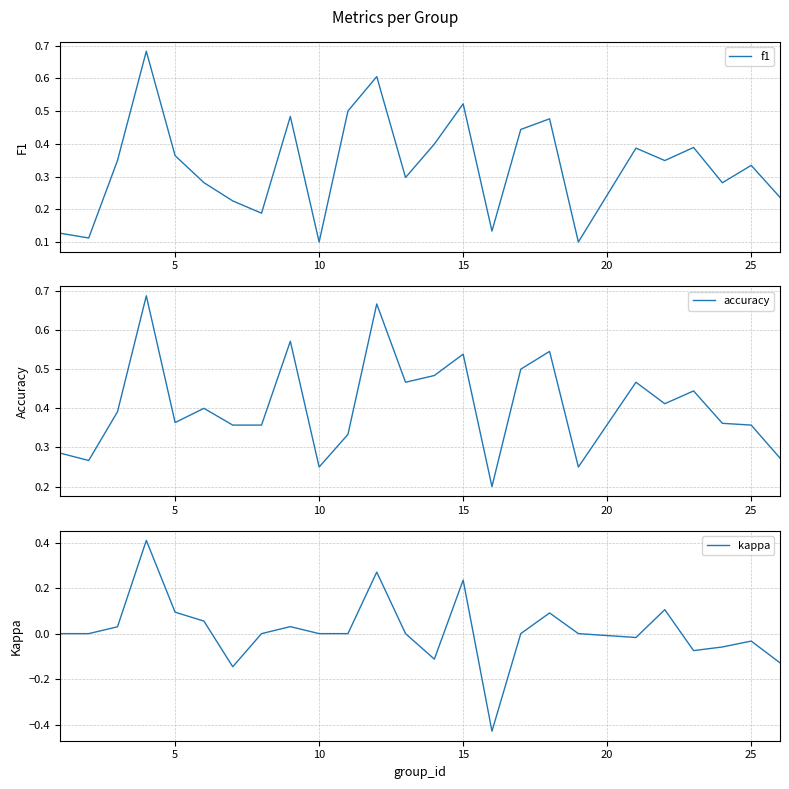

Reading left to right, what are all the values shown in this chart?

f1: 0.1	0.1	0.3	0.7	0.4	0.3	0.2	0.2	0.5	0.1	0.5	0.6	0.3	0.4	0.5	0.1	0.4	0.5	0.1	0.4	0.3	0.4	0.3	0.3	0.2
accuracy: 0.3	0.3	0.4	0.7	0.4	0.4	0.4	0.4	0.6	0.2	0.3	0.7	0.5	0.5	0.5	0.2	0.5	0.5	0.2	0.5	0.4	0.4	0.4	0.4	0.3
kappa: 0.0	0.0	0.0	0.4	0.1	0.1	-0.1	0.0	0.0	0.0	0.0	0.3	0.0	-0.1	0.2	-0.4	0.0	0.1	0.0	-0.0	0.1	-0.1	-0.1	-0.0	-0.1